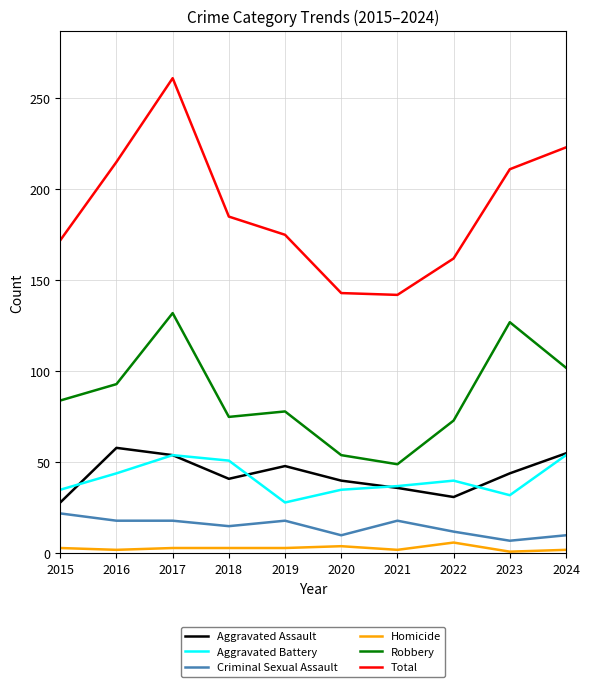

At which category does the chart reach its peak across all series?

2017